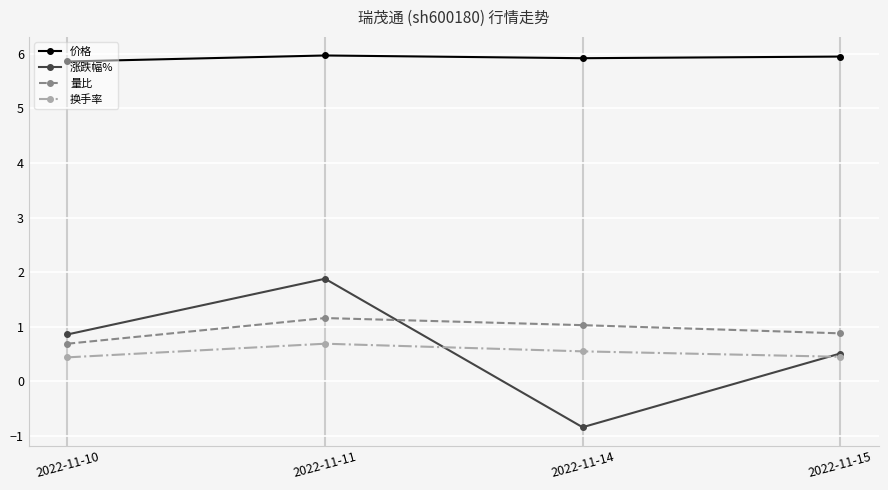

True or false: 涨跌幅% has a value of 0.2 at 2022-11-10.

False